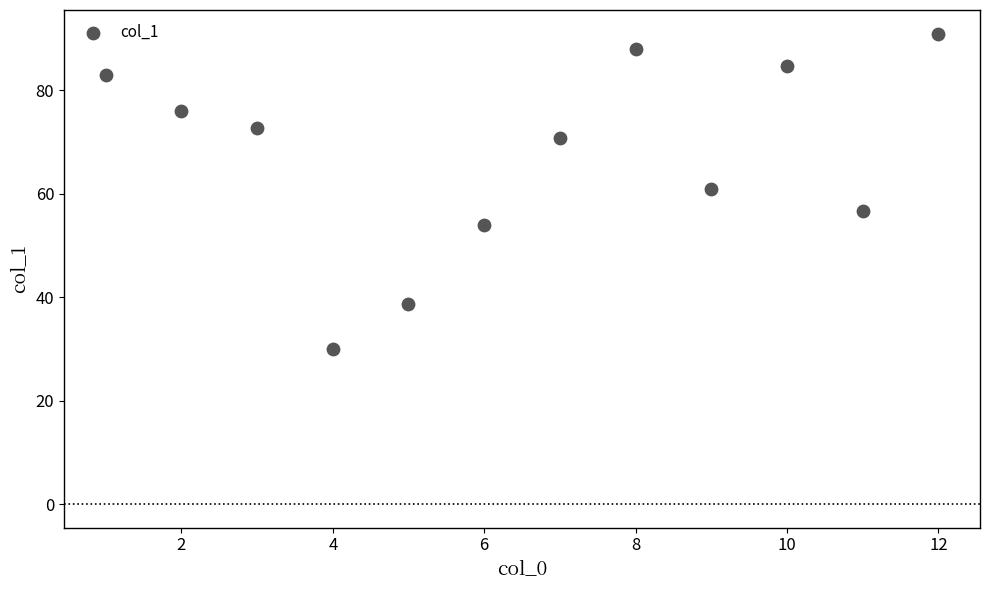

What is the range of X values (max minus min)?

11.0